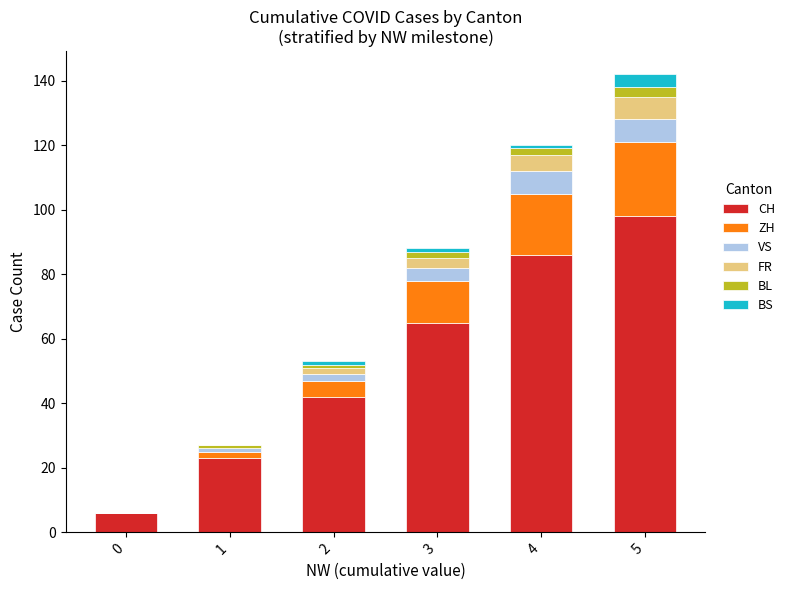

At which category is the sum across all series the highest?

5